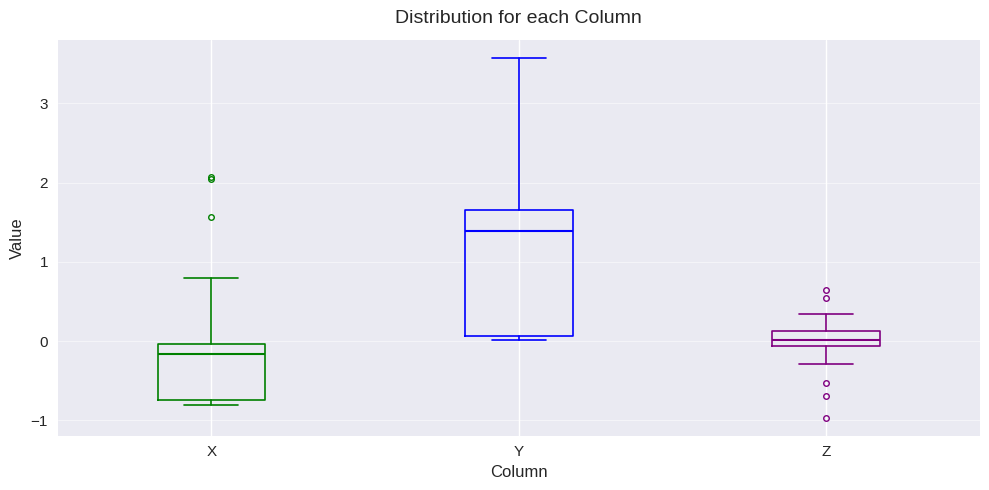

Which box has the highest median line?

Y